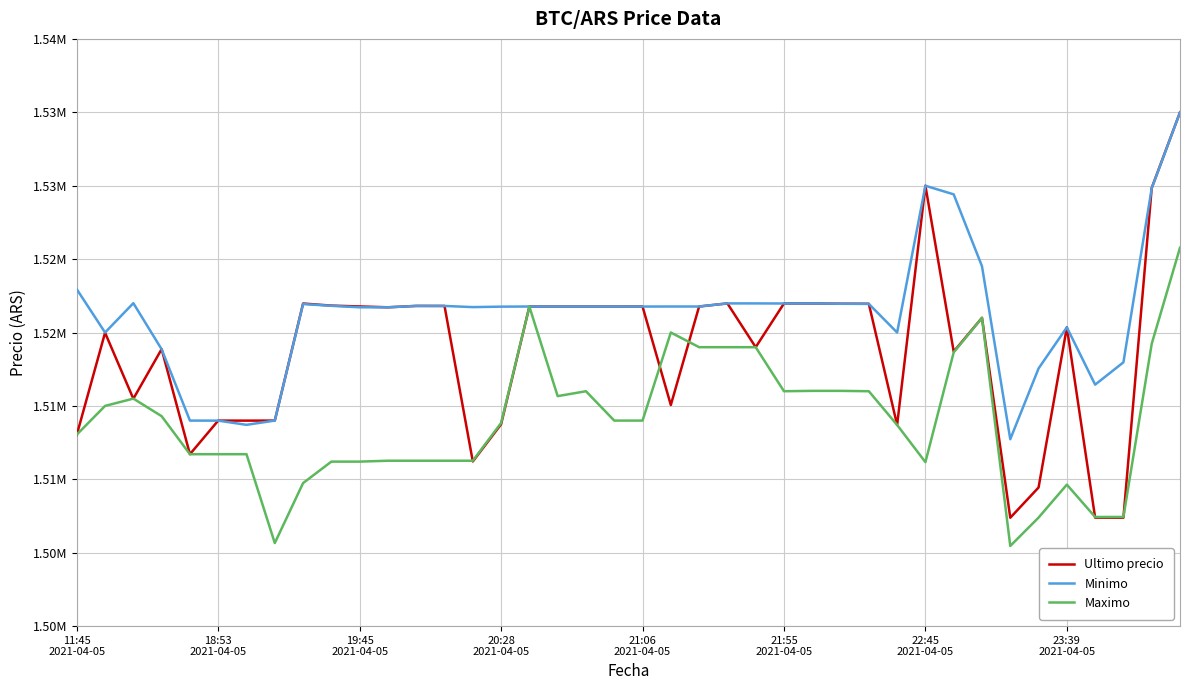

Reading left to right, list all the values displayed in this chart.

Ultimo precio: 1513030.0	1519985.0	1515487.0	1518870.0	1511710.0	1514000.0	1513997.0	1514000.0	1521974.0	1521832.0	1521776.0	1521717.0	1521812.0	1521809.0	1511215.0	1513750.5	1521771.0	1521768.0	1521768.0	1521768.0	1521771.0	1515063.0	1521771.0	1521982.0	1519000.0	1521979.0	1521979.0	1521961.0	1521958.0	1513702.9	1530000.0	1518701.0	1521000.0	1507383.0	1509442.0	1520354.0	1507388.0	1507384.0	1529848.0	1534999.0
Minimo: 1522946.0	1520000.0	1521997.0	1518858.0	1514000.0	1513997.0	1513711.0	1514000.0	1521938.0	1521819.0	1521717.0	1521717.0	1521809.0	1521809.0	1521730.0	1521761.0	1521771.0	1521768.0	1521768.0	1521768.0	1521768.0	1521771.0	1521771.0	1521982.0	1521982.0	1521976.0	1521979.0	1521958.0	1521948.0	1519999.0	1529996.0	1529410.0	1524513.0	1512733.0	1517551.0	1520353.0	1516449.0	1517969.0	1529825.0	1534992.0
Maximo: 1513045.0	1515000.0	1515497.0	1514300.0	1511710.0	1511710.0	1511710.0	1505658.0	1509744.0	1511205.0	1511205.0	1511266.0	1511266.0	1511266.0	1511266.0	1513836.0	1521760.0	1515666.0	1516000.0	1514000.0	1514000.0	1520000.0	1519000.0	1519000.0	1519000.0	1516000.0	1516025.0	1516025.0	1516000.0	1513702.9	1511170.0	1518648.0	1521000.0	1505462.0	1507393.0	1509637.0	1507434.0	1507435.0	1519231.0	1525775.5